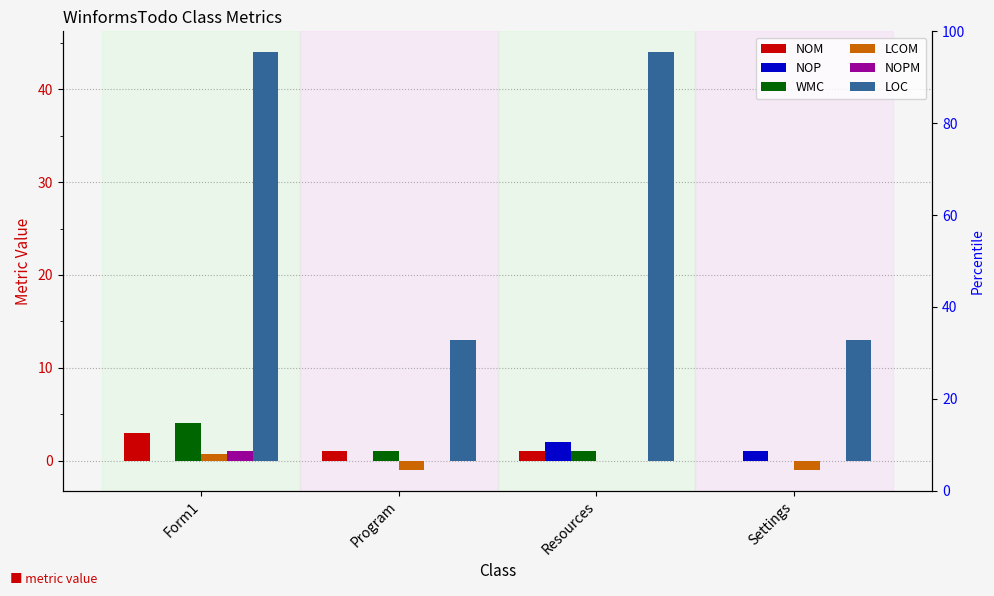

How many values in the NOP series exceed 1?

1